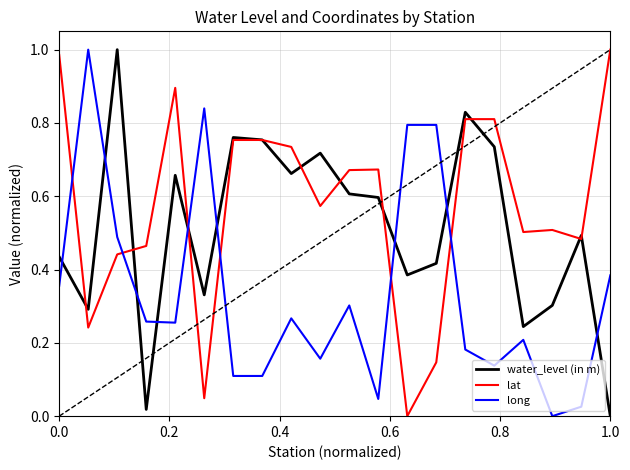

Which series has the largest total across all categories?

lat